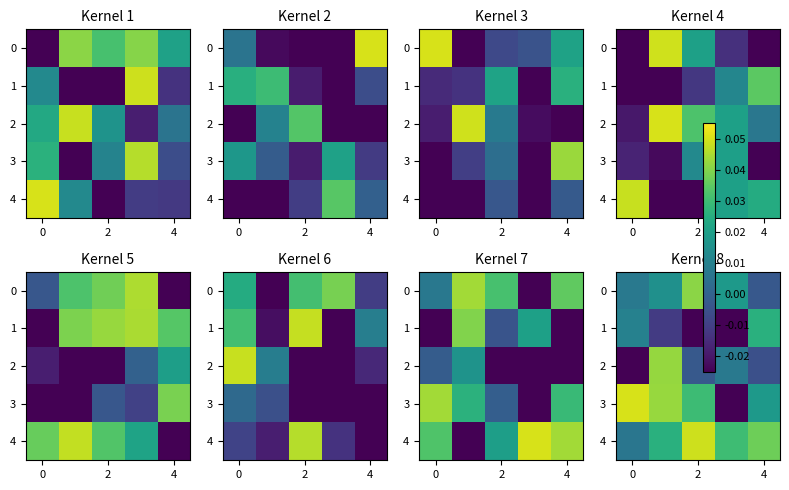

Count the number of categories in the chart.

5